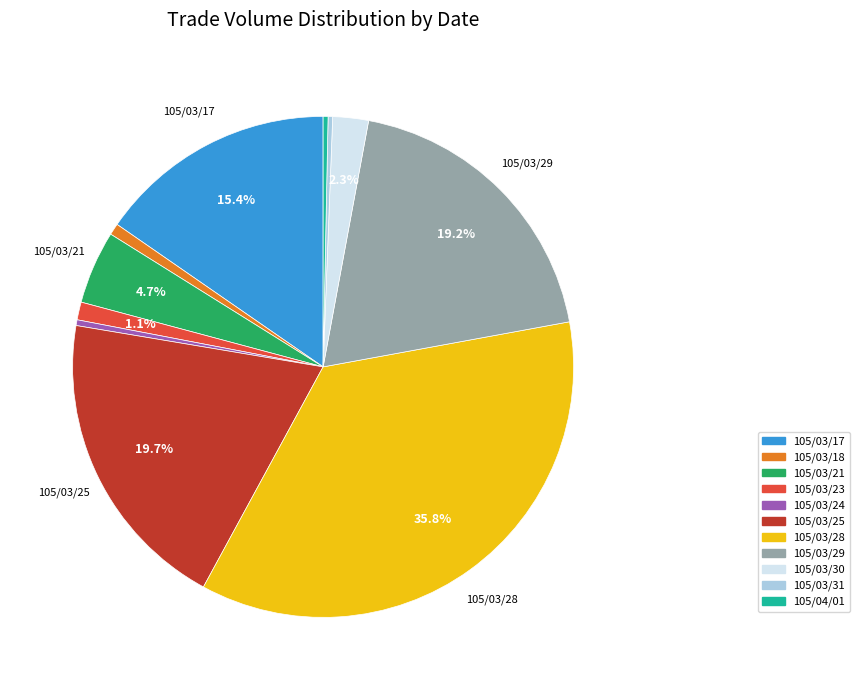

Is 105/03/24 the majority of the pie?

No